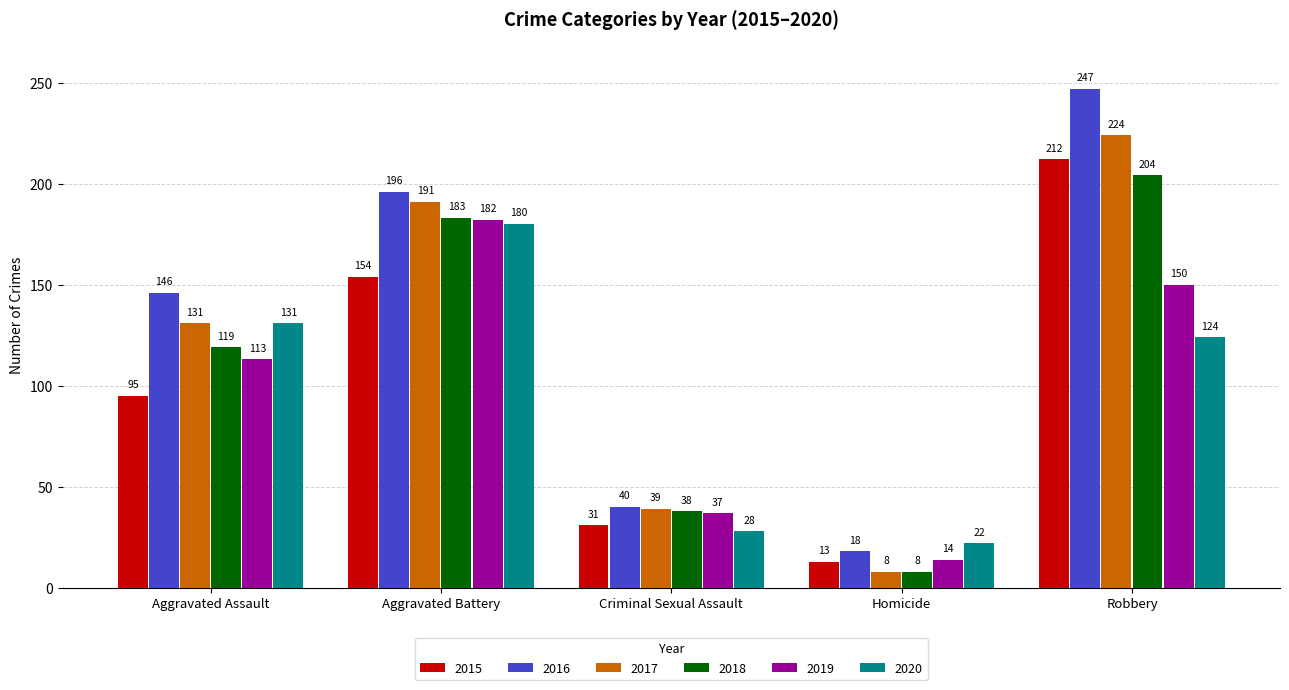

Reading left to right, extract all data points from this chart.

2015: Aggravated Assault=95	Aggravated Battery=154	Criminal Sexual Assault=31	Homicide=13	Robbery=212
2016: Aggravated Assault=146	Aggravated Battery=196	Criminal Sexual Assault=40	Homicide=18	Robbery=247
2017: Aggravated Assault=131	Aggravated Battery=191	Criminal Sexual Assault=39	Homicide=8	Robbery=224
2018: Aggravated Assault=119	Aggravated Battery=183	Criminal Sexual Assault=38	Homicide=8	Robbery=204
2019: Aggravated Assault=113	Aggravated Battery=182	Criminal Sexual Assault=37	Homicide=14	Robbery=150
2020: Aggravated Assault=131	Aggravated Battery=180	Criminal Sexual Assault=28	Homicide=22	Robbery=124